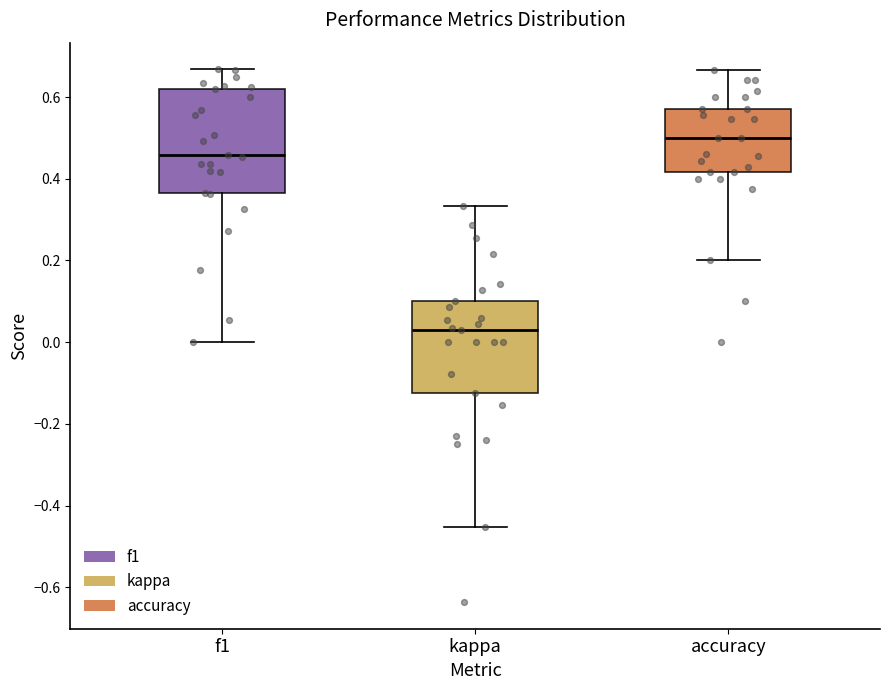

Where does the upper whisker of the box for kappa end on the y-axis? The values are not printed on the chart, so give them approximately, as read against the axis.

0.34